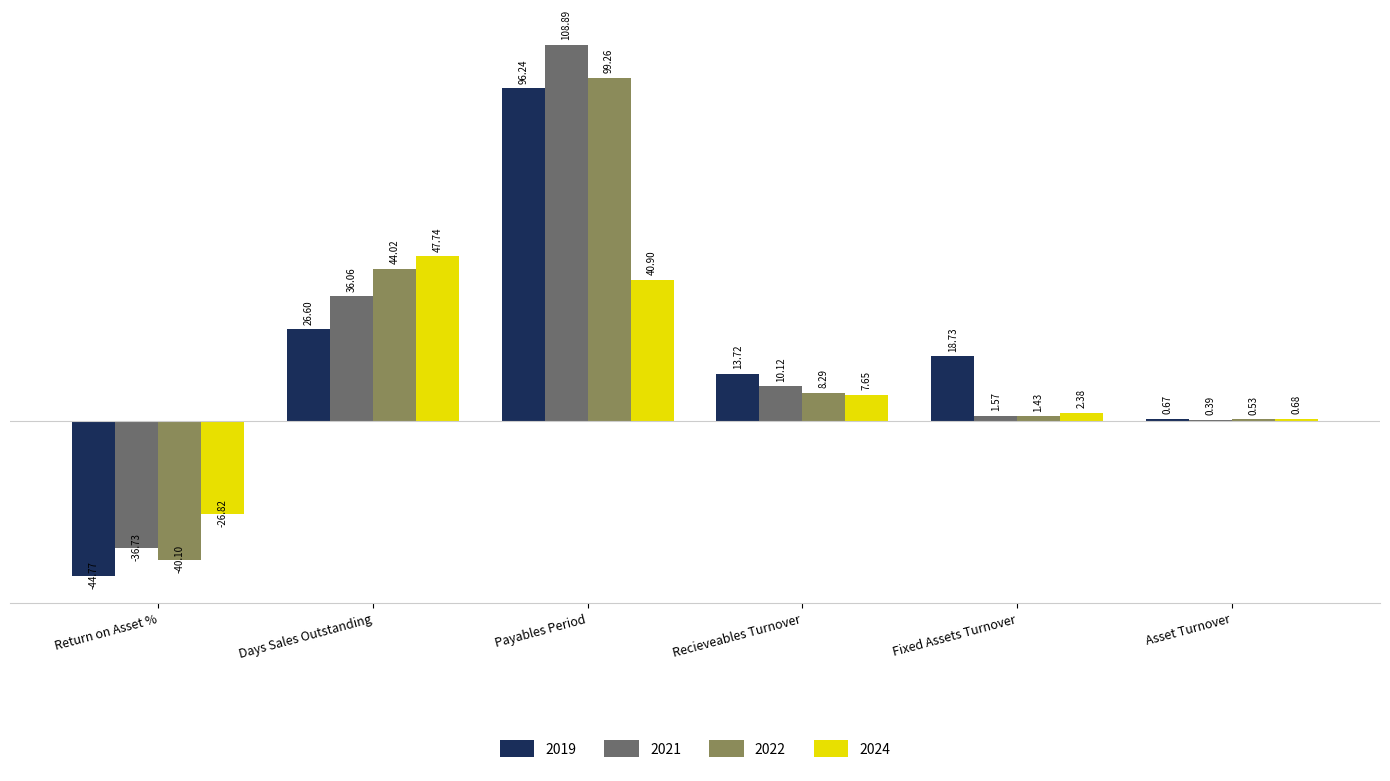

How many distinct data groups are displayed?

4